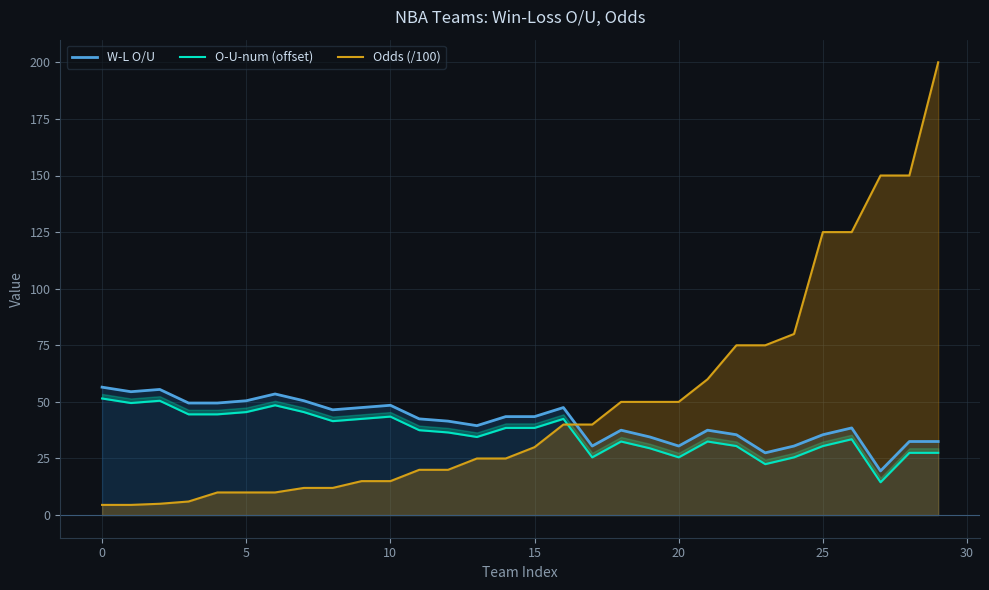

Is it true that W-L O/U equals 43.5 at 15?

True